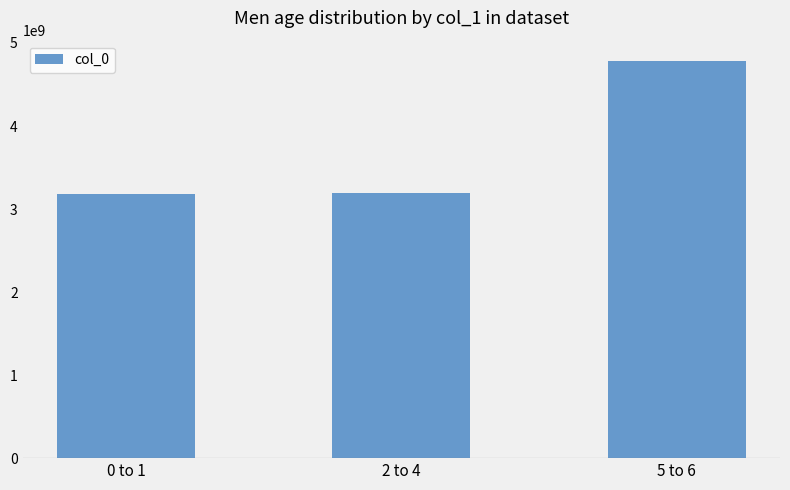

What is the difference between the maximum and minimum values?

1611263462